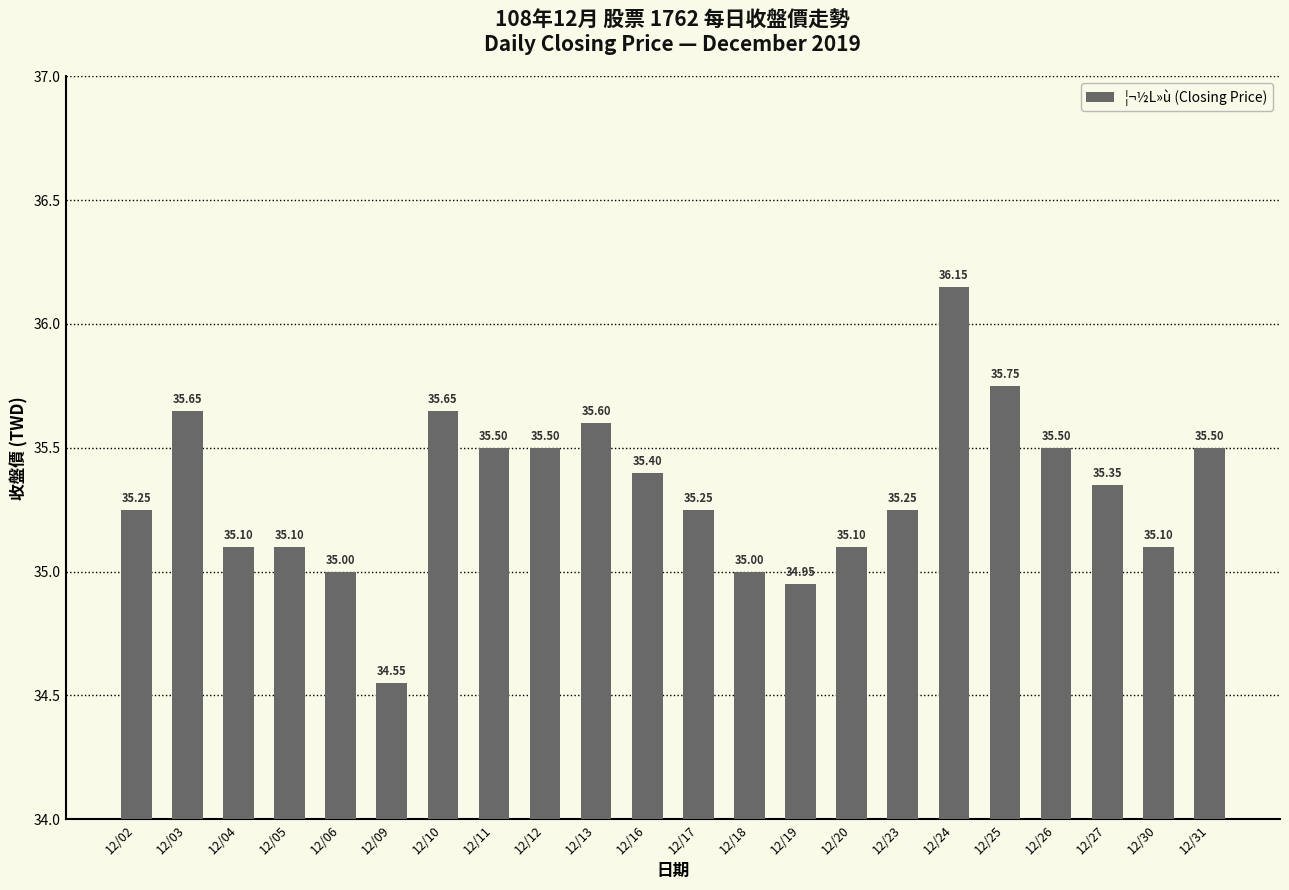

What is the value of the 9th bar from the left?

35.5